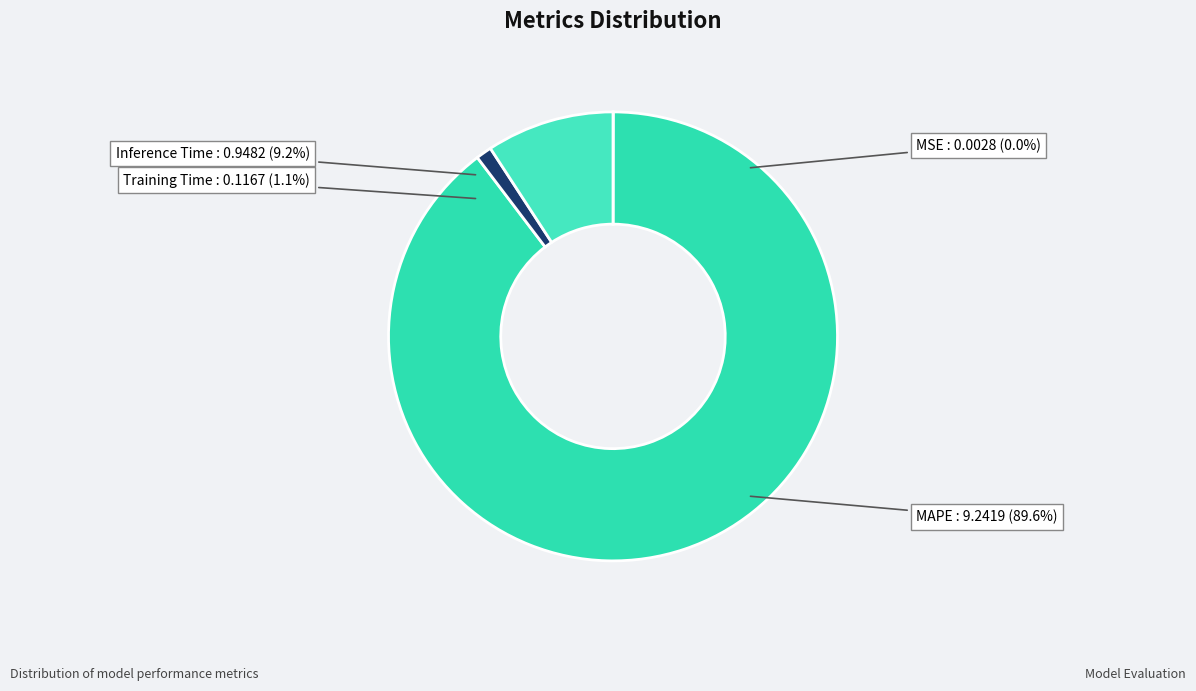

Does any single category account for the majority?

Yes